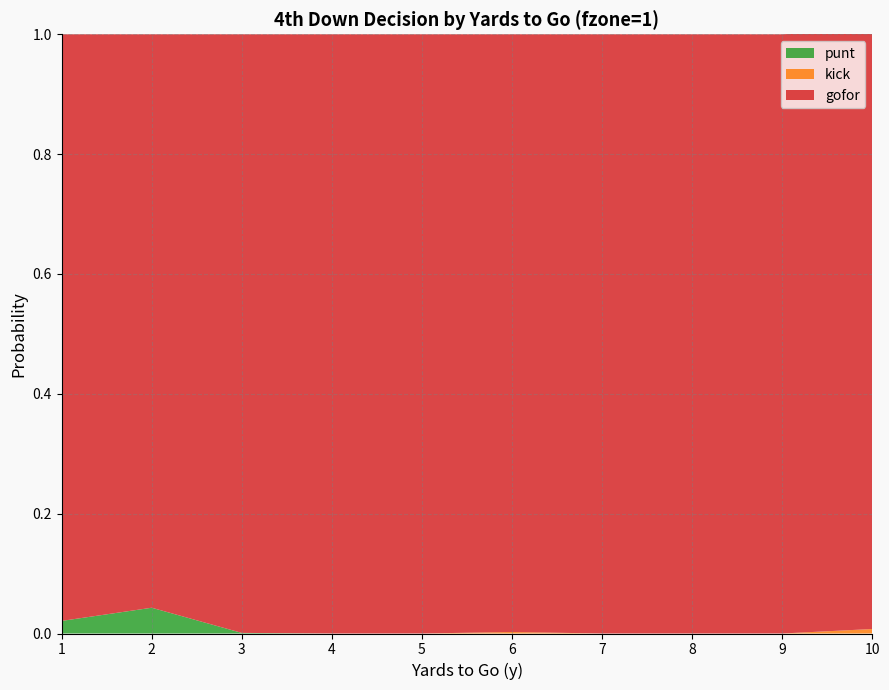

Reading left to right, list all the values displayed in this chart.

gofor: 1.0	1.0	1.0	1.0	1.0	1.0	1.0	1.0	1.0	1.0
kick: 0.0	0.0	0.0	0.0	0.0	0.0	0.0	0.0	0.0	0.0
punt: 0.0	0.0	0.0	0.0	0.0	0.0	0.0	0.0	0.0	0.0